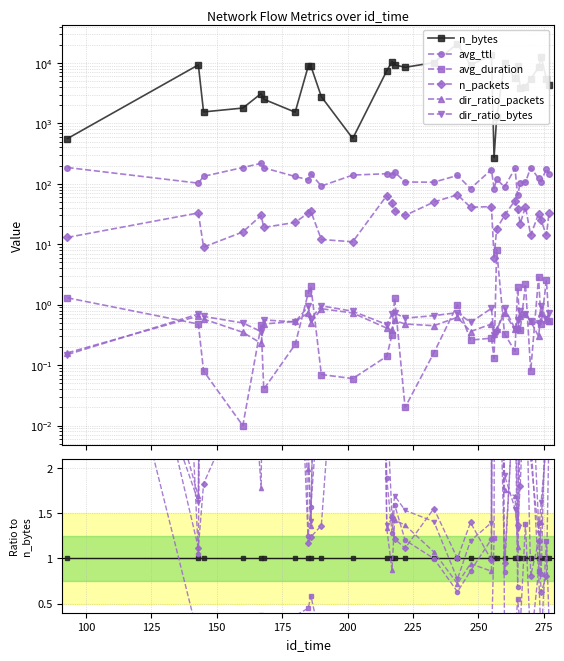

The n_packets series shows 1.6 at 225. True or false?

False